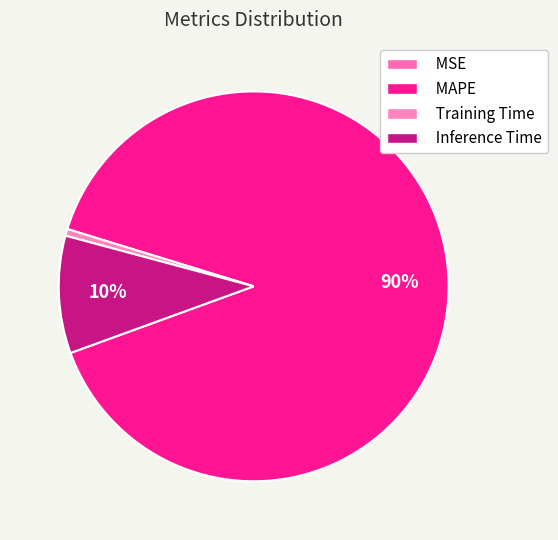

What is the ratio of the value at Inference Time to the value at MAPE?

0.1